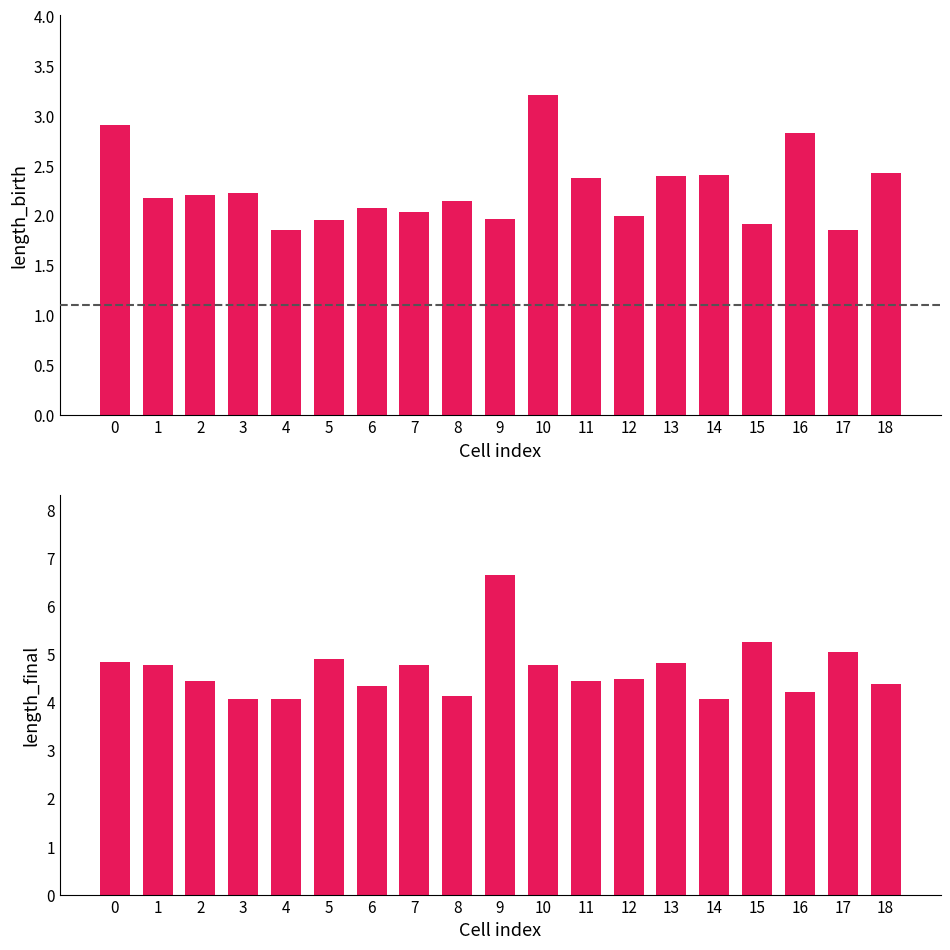

How many bars are there in total?

38